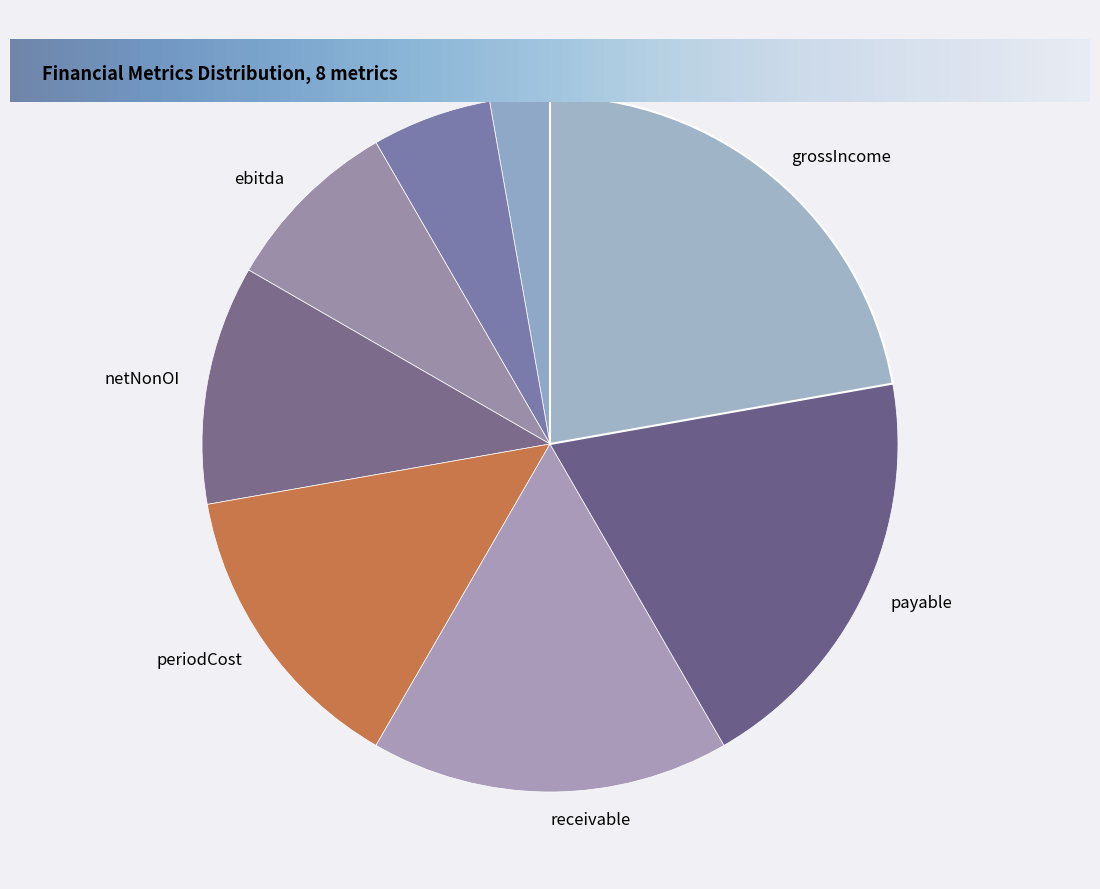

True or false: ebitda accounts for 8% of the total.

True